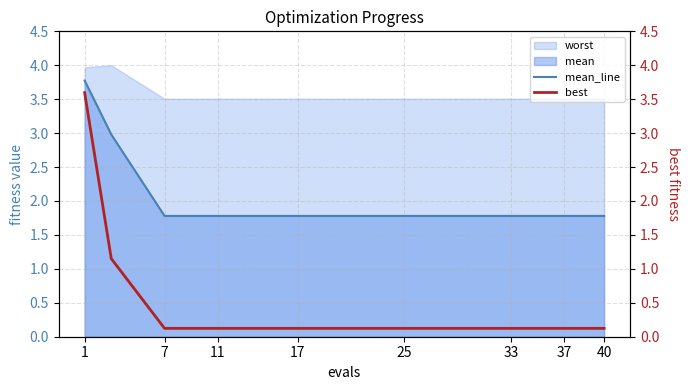

How many lines are shown in the chart?

2